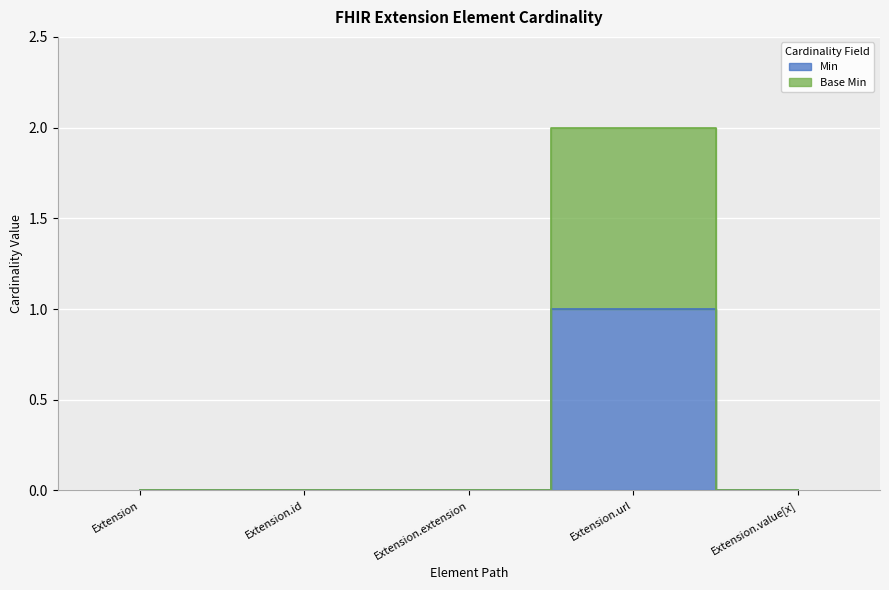

True or false: Base Min and Min intersect in this chart.

False